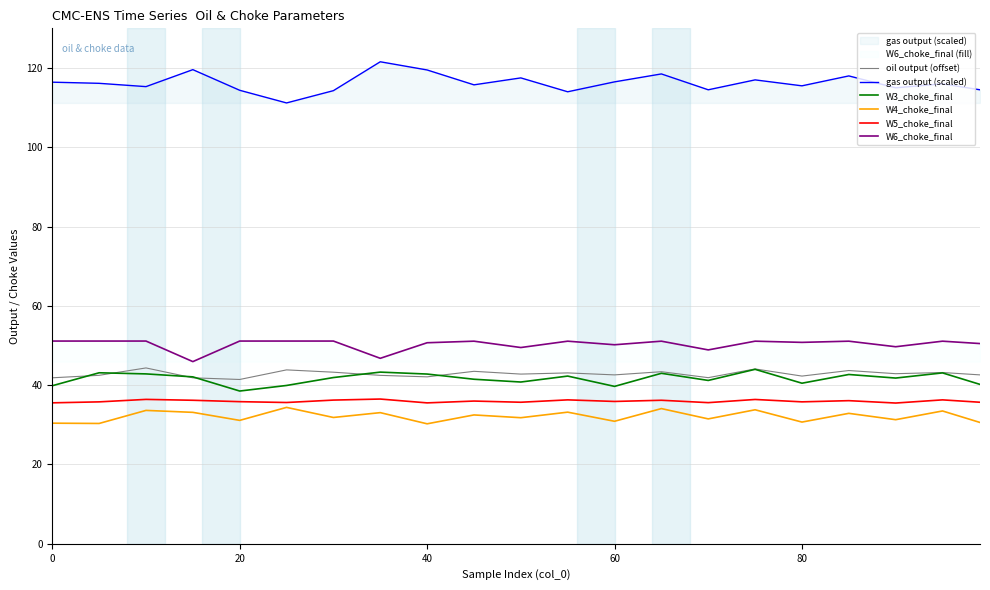

What is the highest value of the W6_choke_final series?

51.1